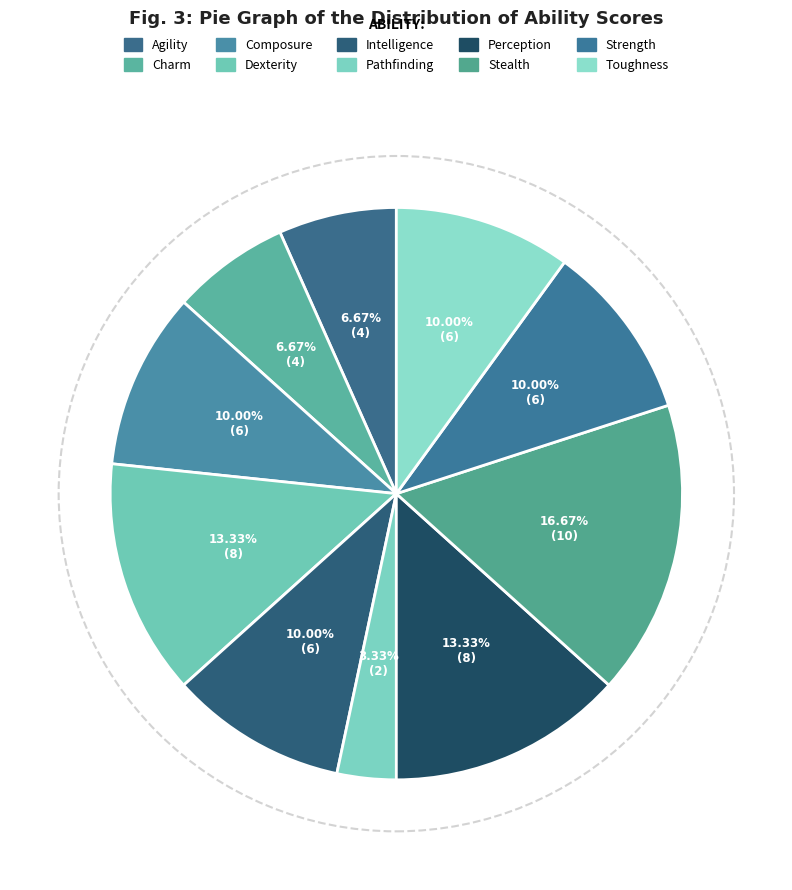

Is it true that Intelligence is 5% of the pie?

False